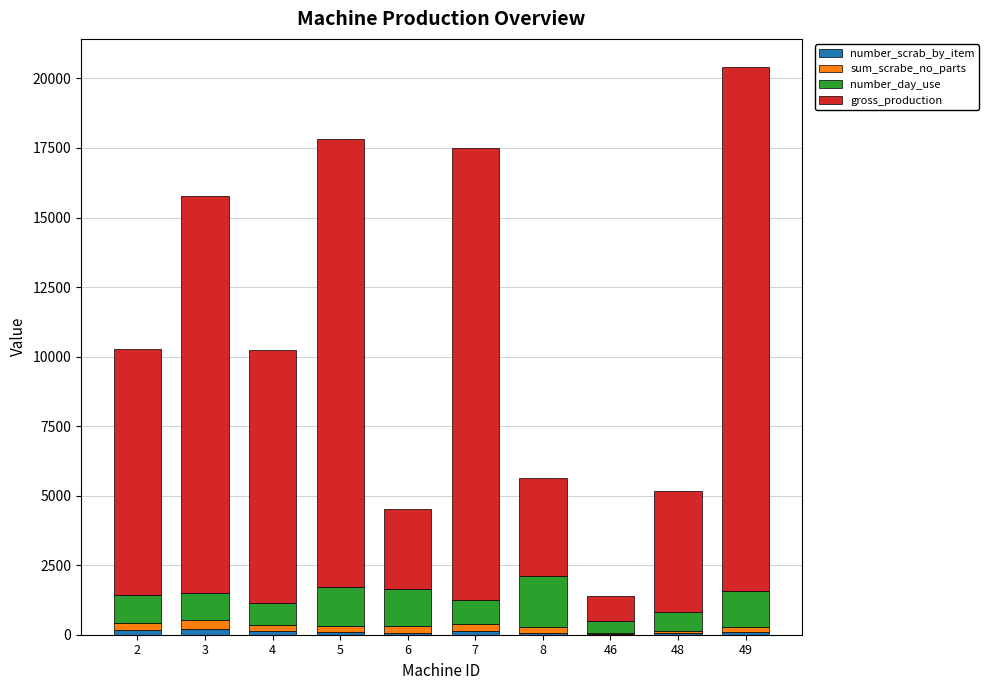

At which category is the sum across all series the highest?

49